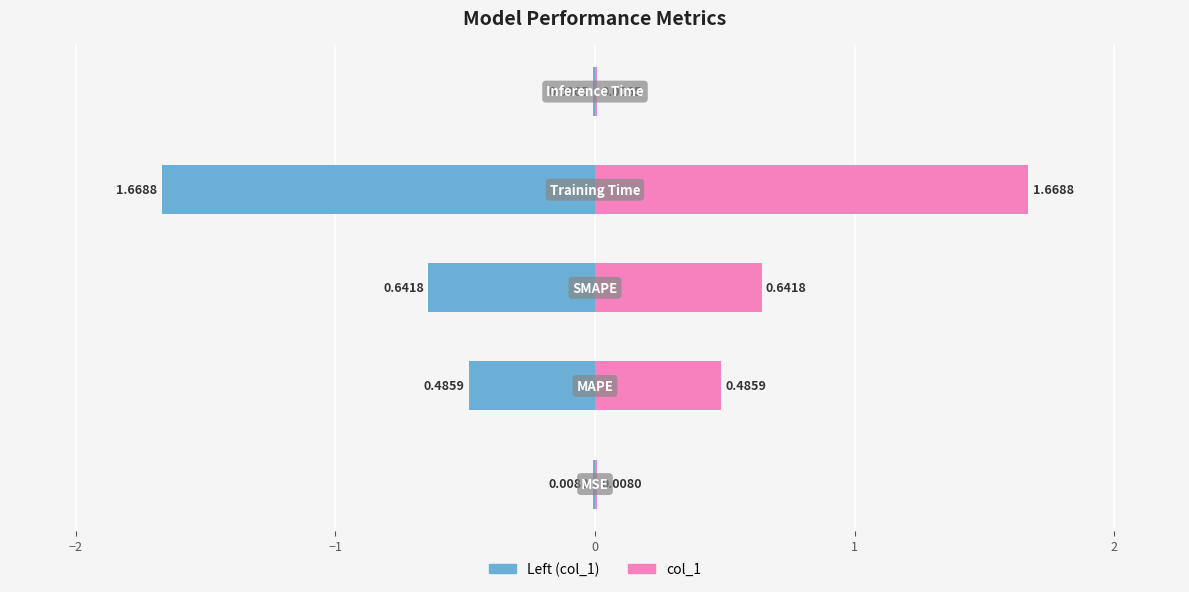

At −1, list the series in order from largest to smallest.

col_1, col_1 (left)